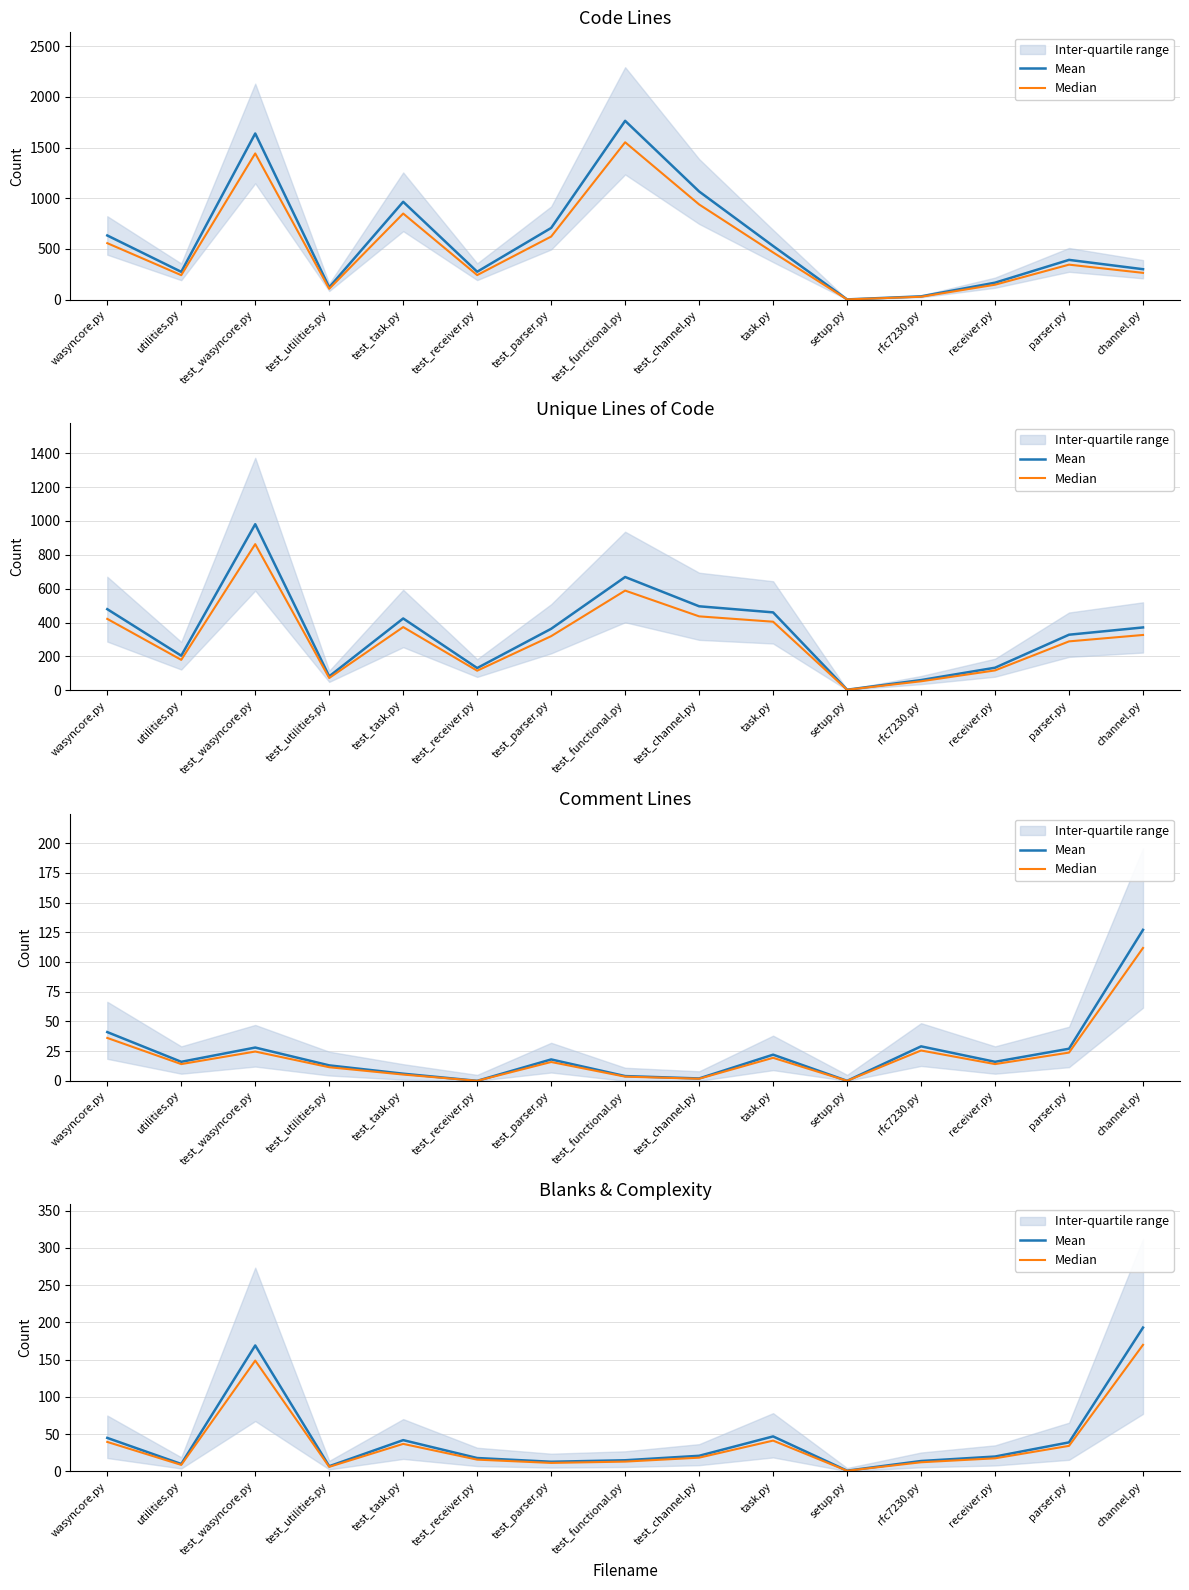

Is it true that Mean equals 10.0 at utilities.py?

True